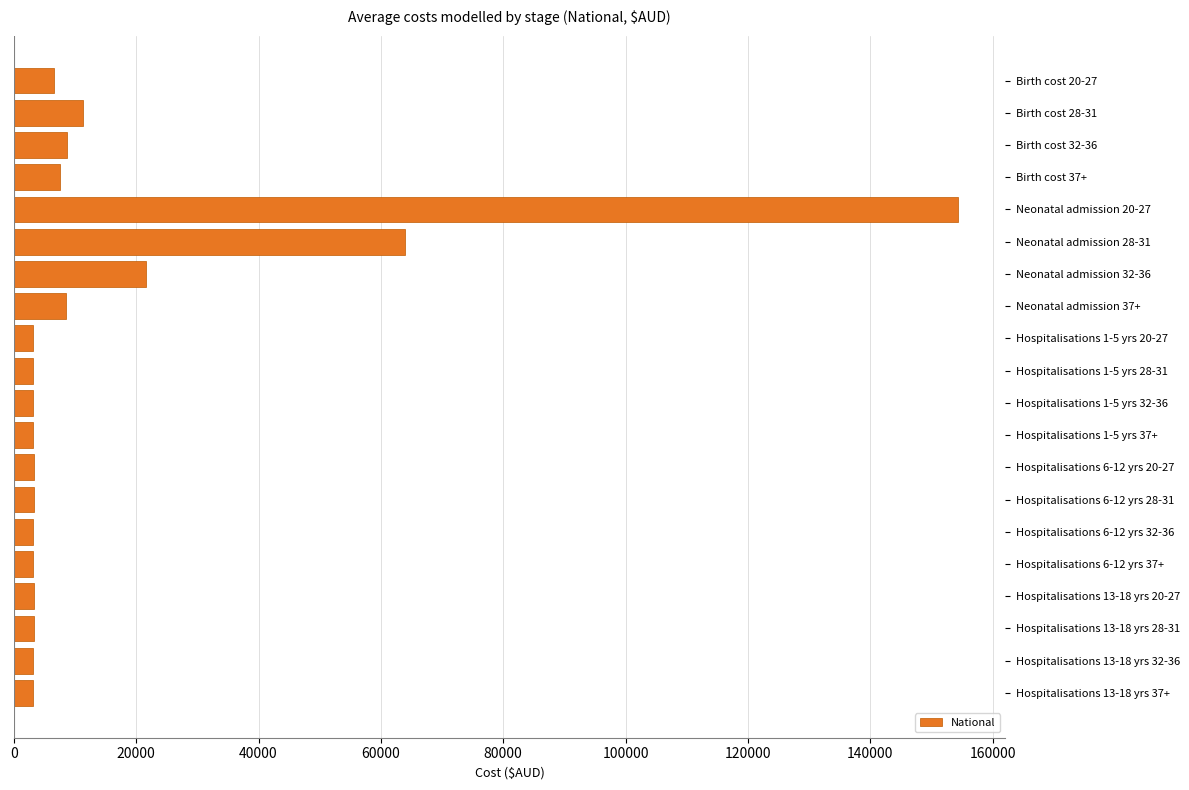

What is the label of the 9th bar from the bottom?

Hospitalisations 1-5 yrs 37+